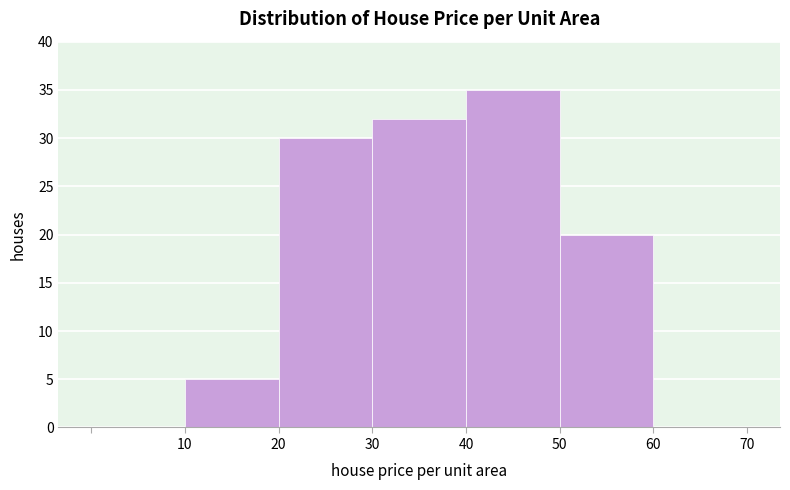

Reading left to right, list every bar in this chart as the range it spans on the x-axis followed by its height. The values are not printed on the chart, so give them approximately, as read against the axis.

0 to 10: 0
10 to 20: 5
20 to 30: 30
30 to 40: 32
40 to 50: 35
50 to 60: 20
60 to 70: 0